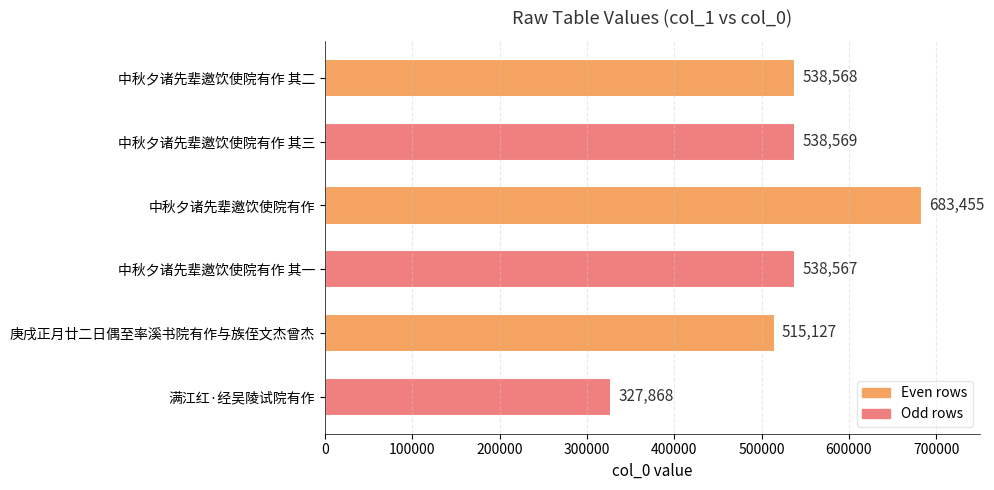

Where is the data nearest to the value 505661?

庚戌正月廿二日偶至率溪书院有作与族侄文杰曾杰